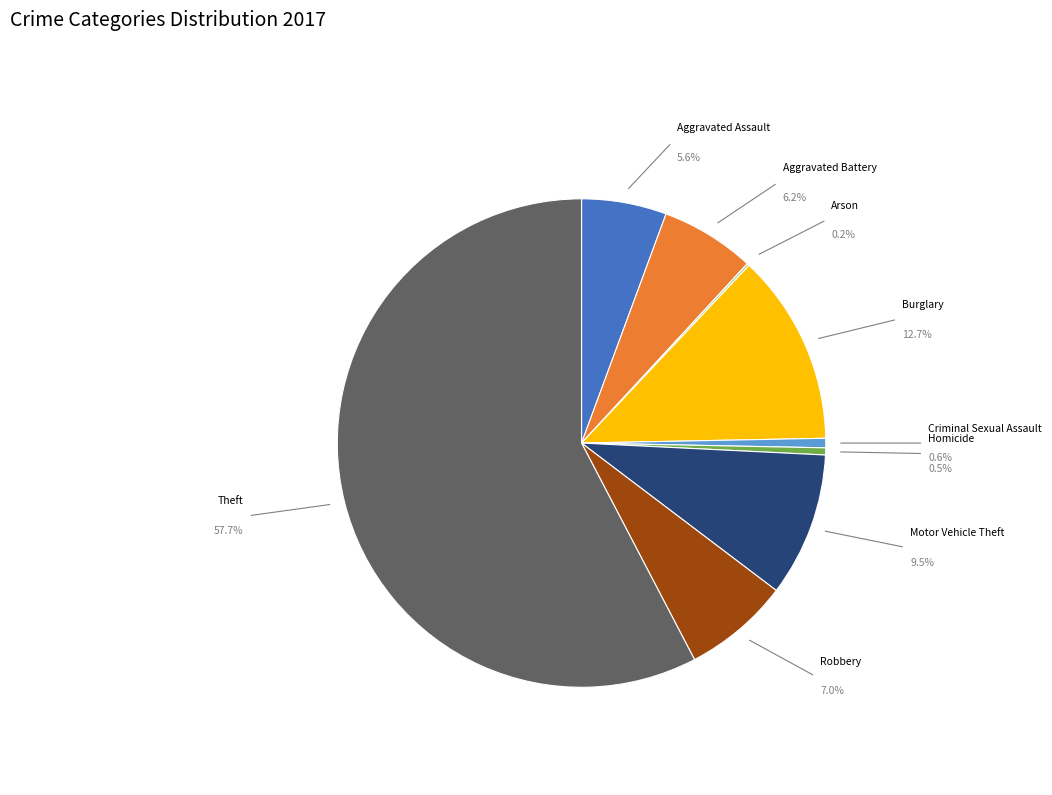

True or false: Robbery accounts for 1% of the total.

False